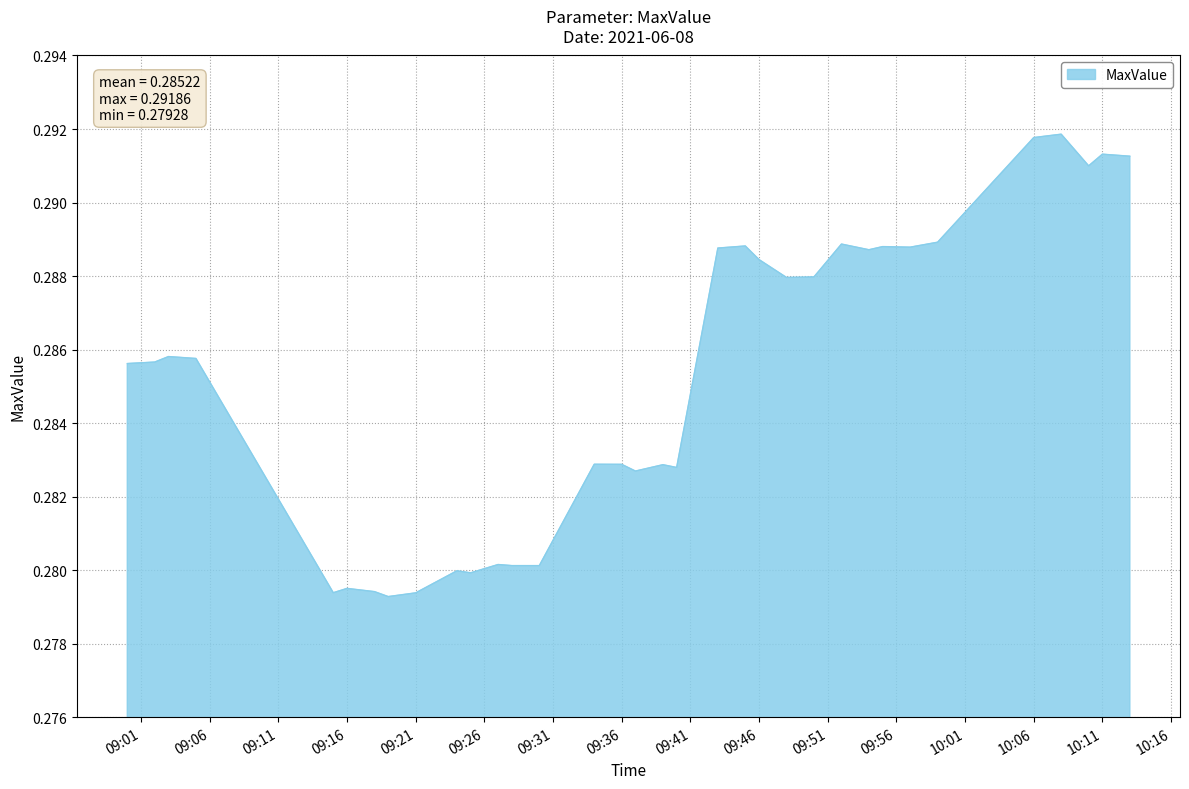

How many lines are shown in the chart?

1